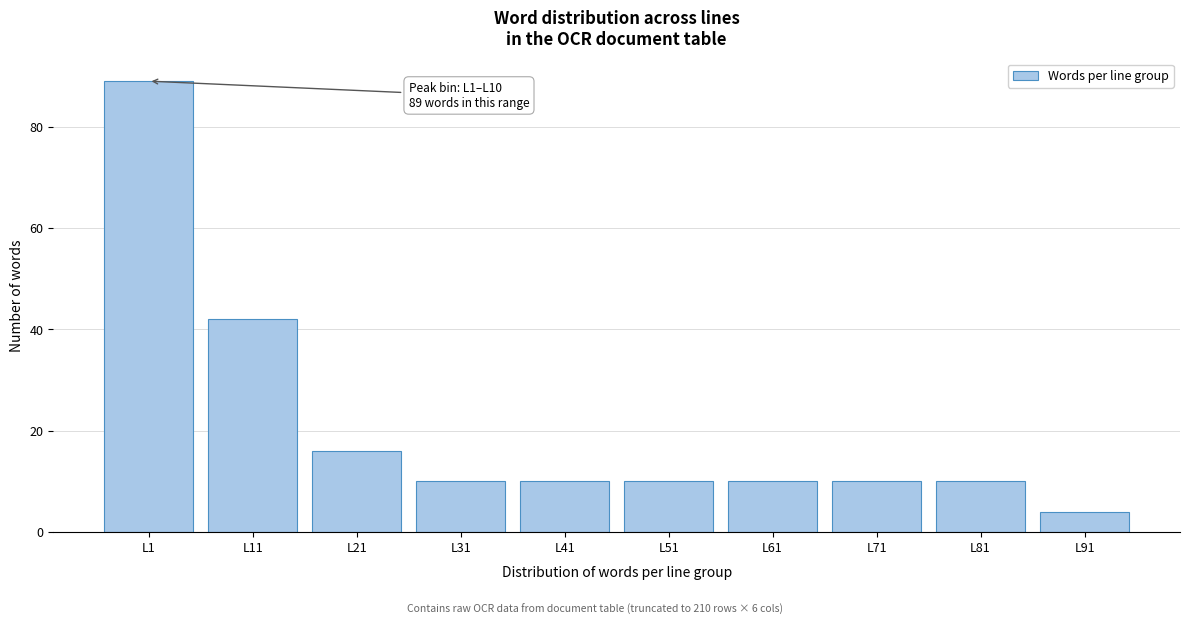

Reading right to left, what are all the values shown in this chart?

L91=4	L81=10	L71=10	L61=10	L51=10	L41=10	L31=10	L21=16	L11=42	L1=89